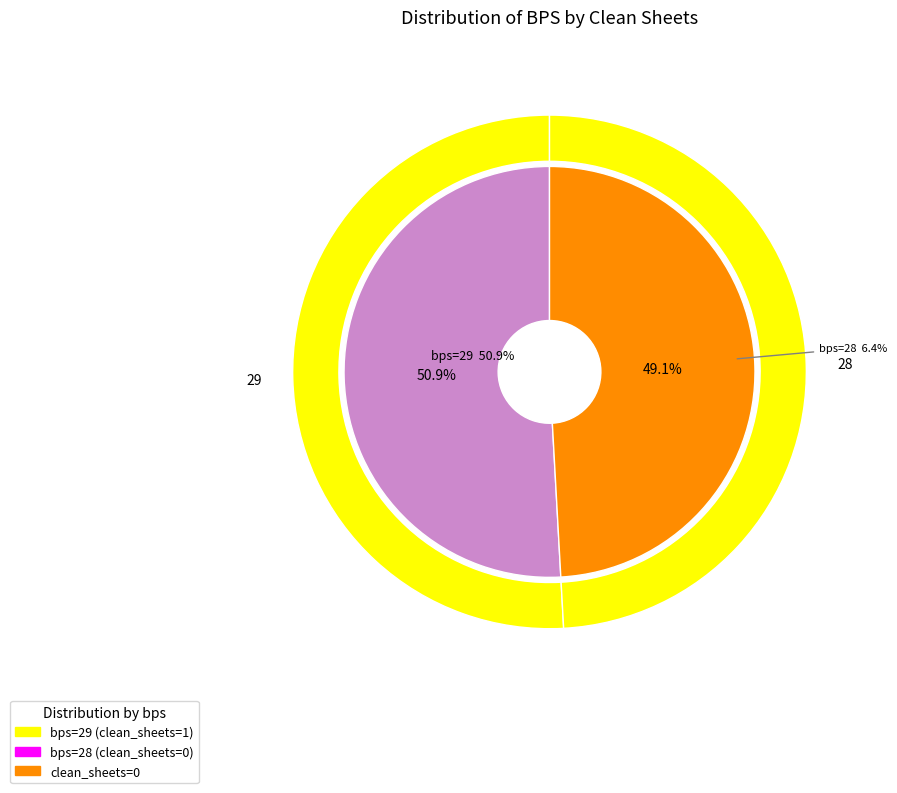

What is the total percentage of 29 and 28?

100.0%